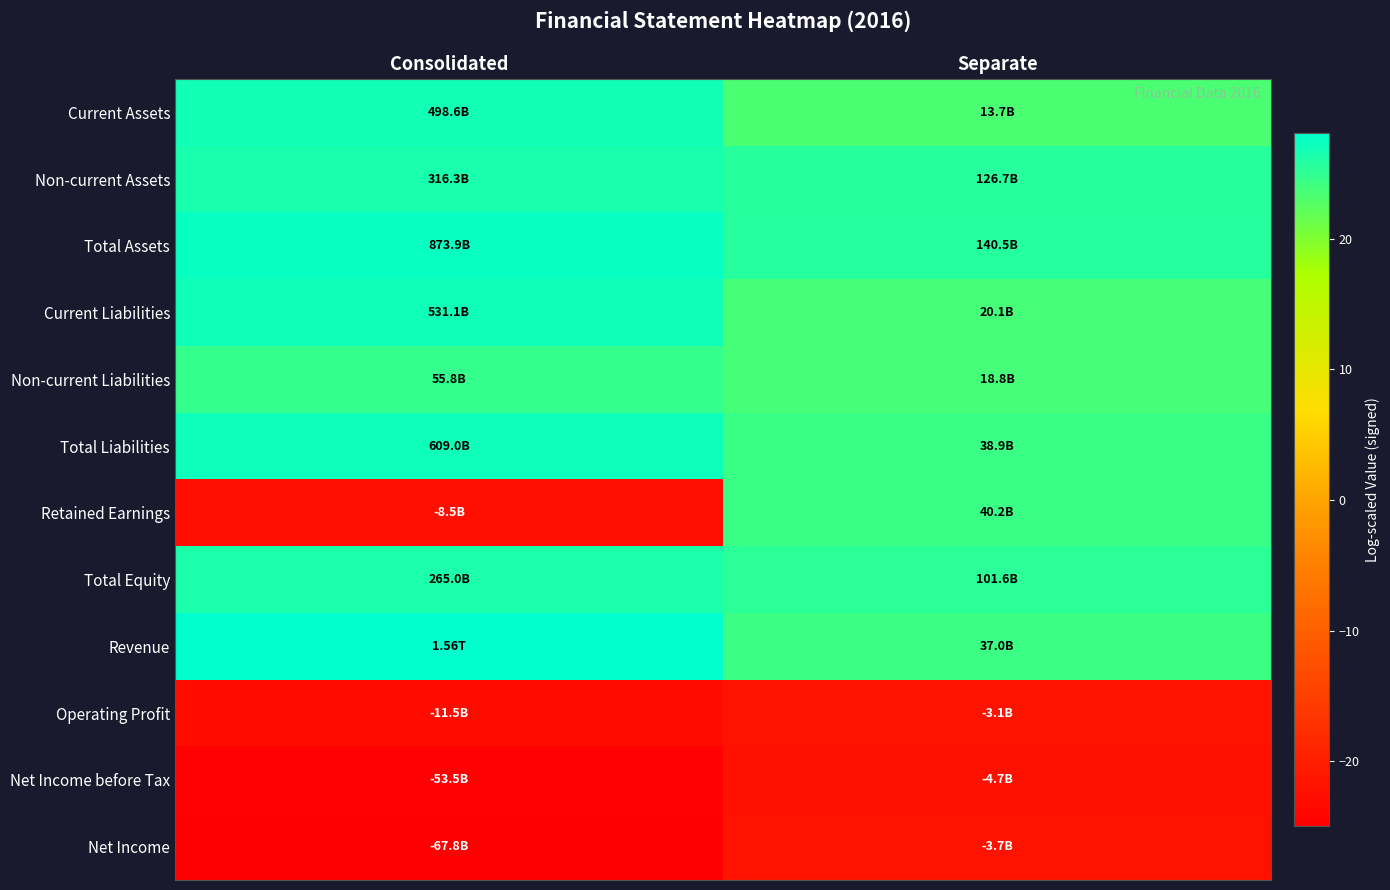

Between Separate and Consolidated, which is larger?

Consolidated